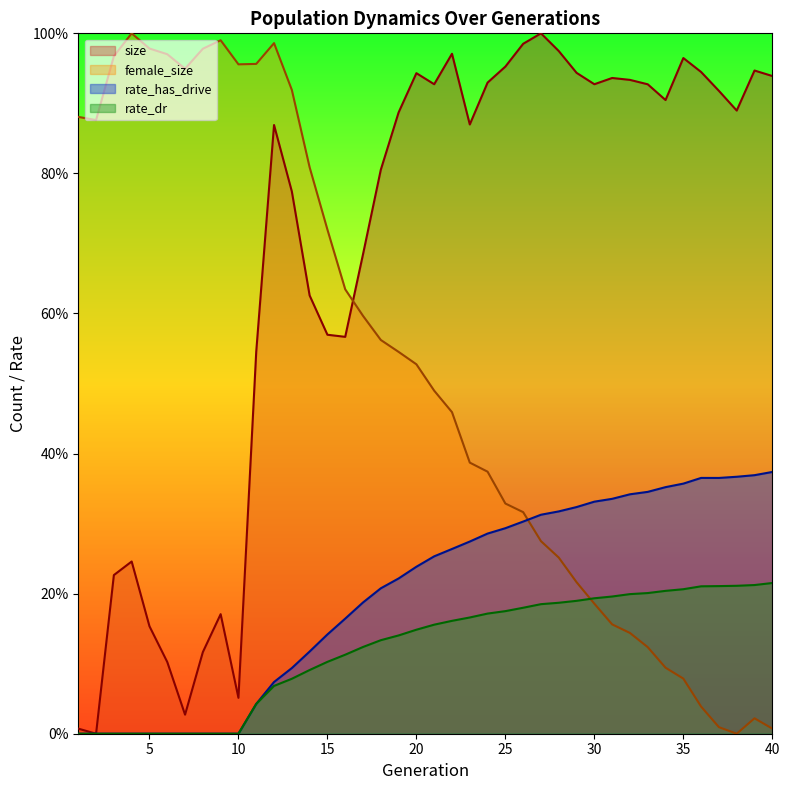

How many distinct data groups are displayed?

4